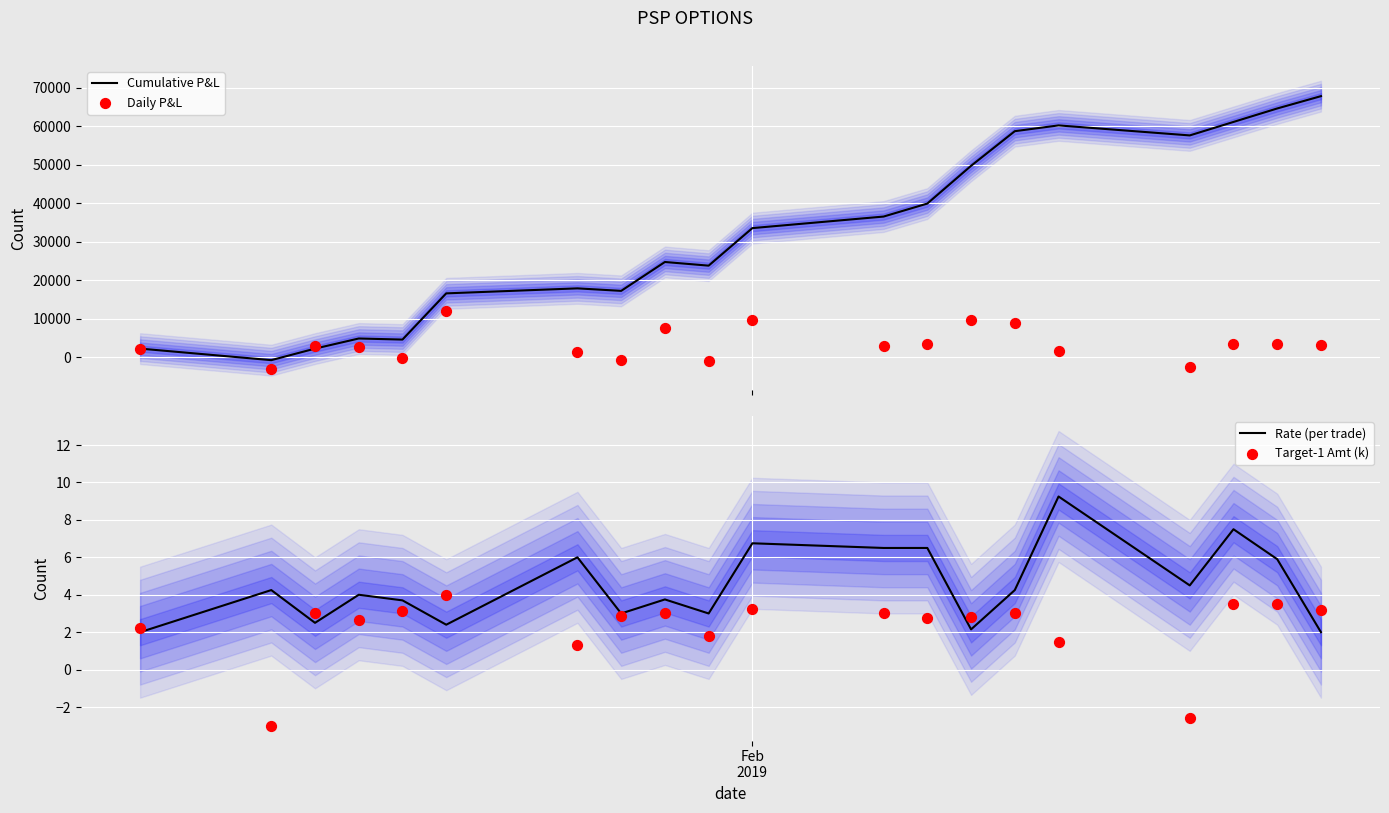

What is the minimum value for Rate (per trade)?

2.0